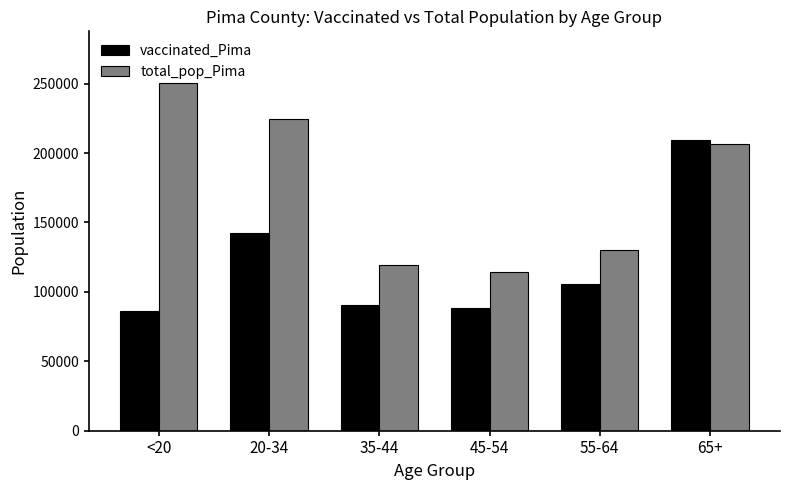

List the series in order of their overall mean, lowest first.

vaccinated_Pima, total_pop_Pima